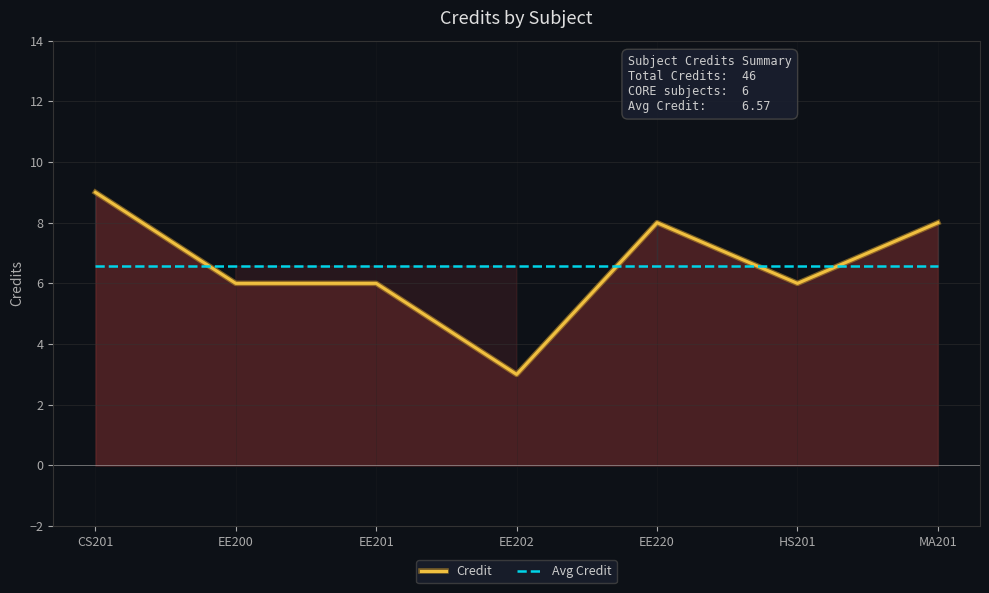

After their last crossing, which series has the higher values: Avg Credit or Credit?

Credit